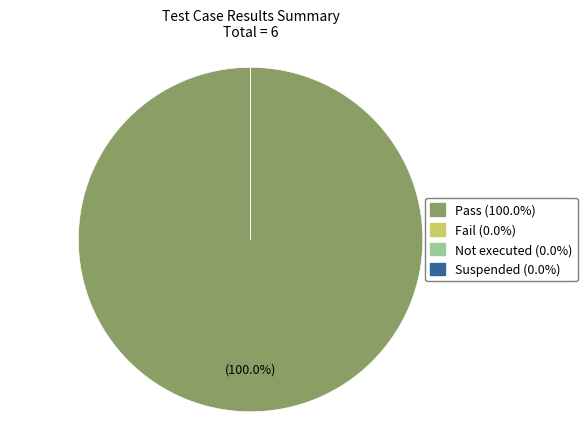

How many slices are in this pie chart?

4